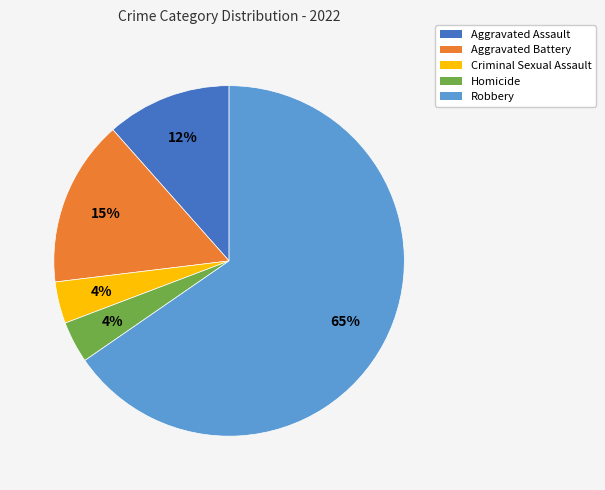

To the nearest percent, what is the difference between the Homicide and Aggravated Assault slice percentages?

8%